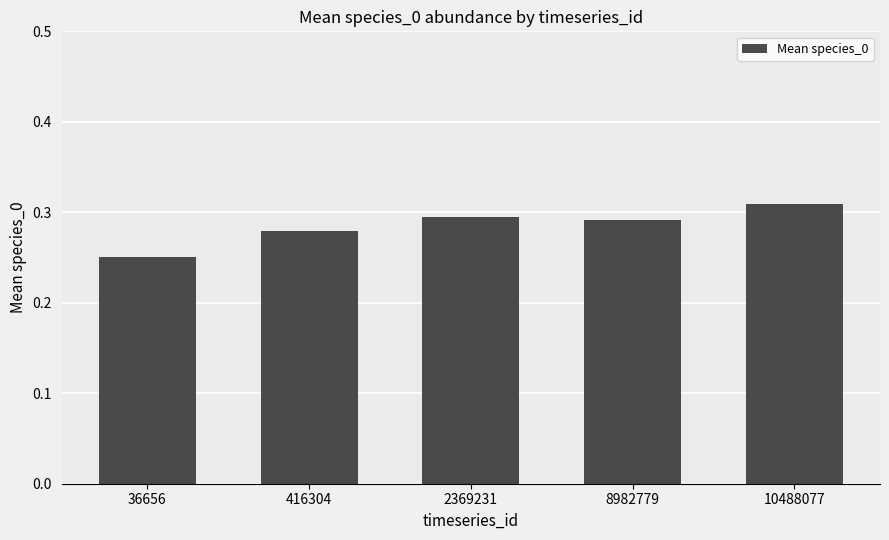

What is the difference between the maximum and minimum values?

0.1